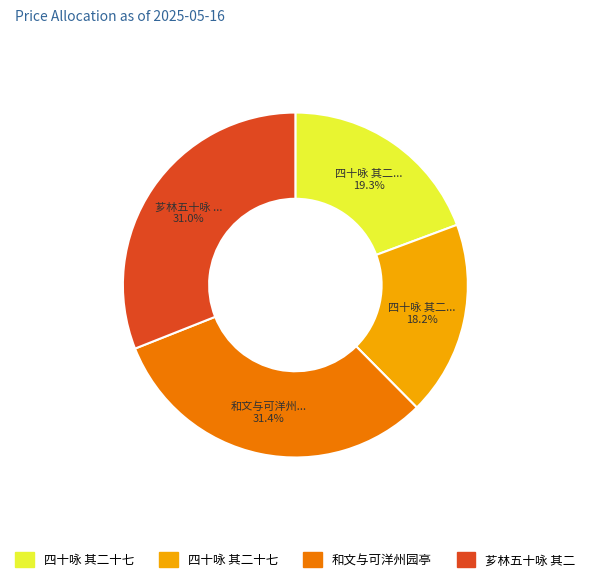

How many slices are in this pie chart?

4